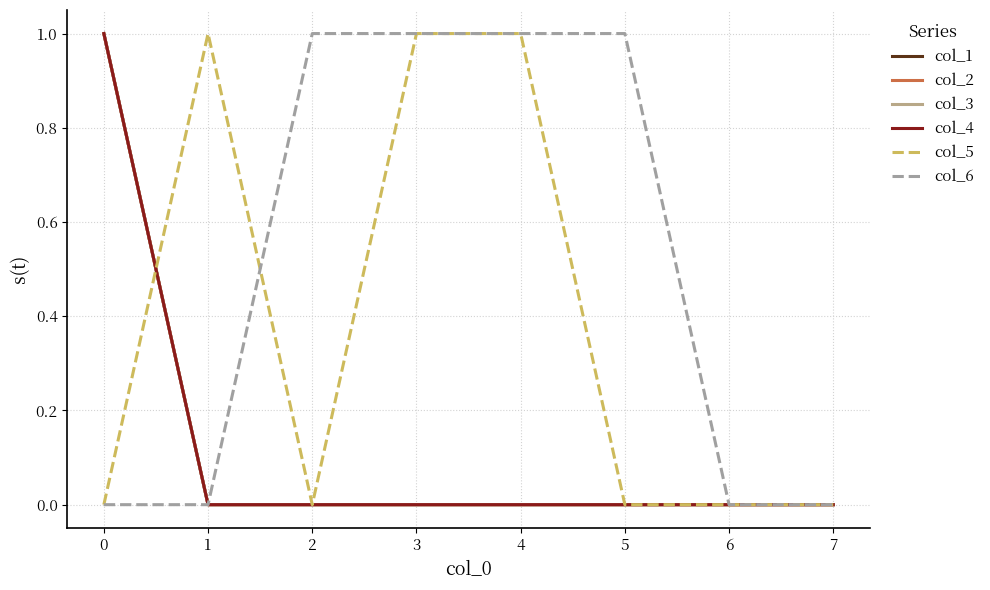

Does the chart display data point markers on the line(s)?

No